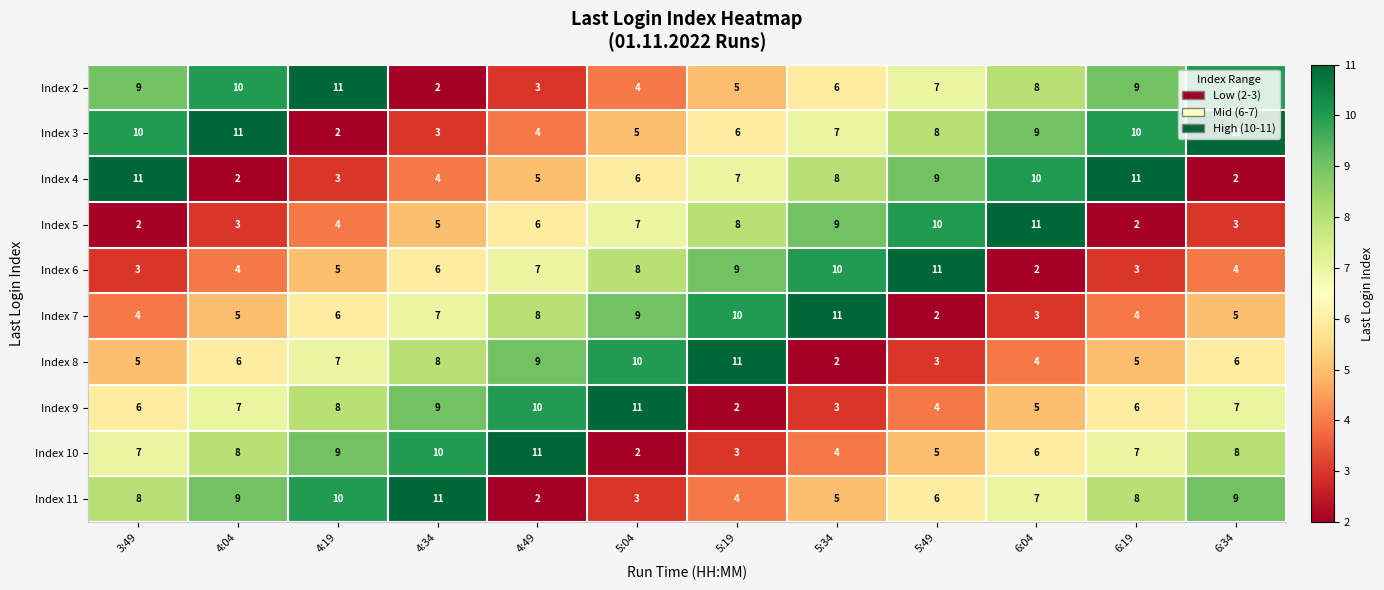

What is the smallest value displayed?

2